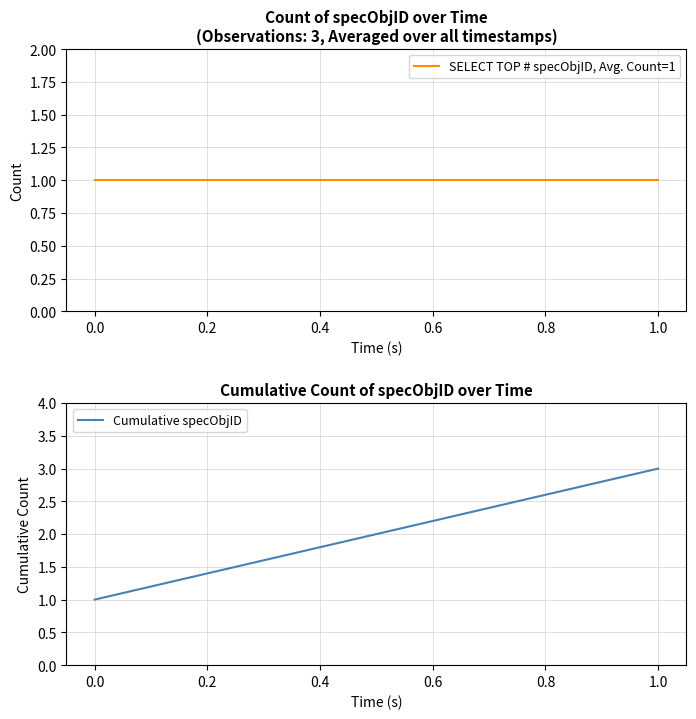

True or false: Cumulative specObjID has a value of 2 at 0.0.

False